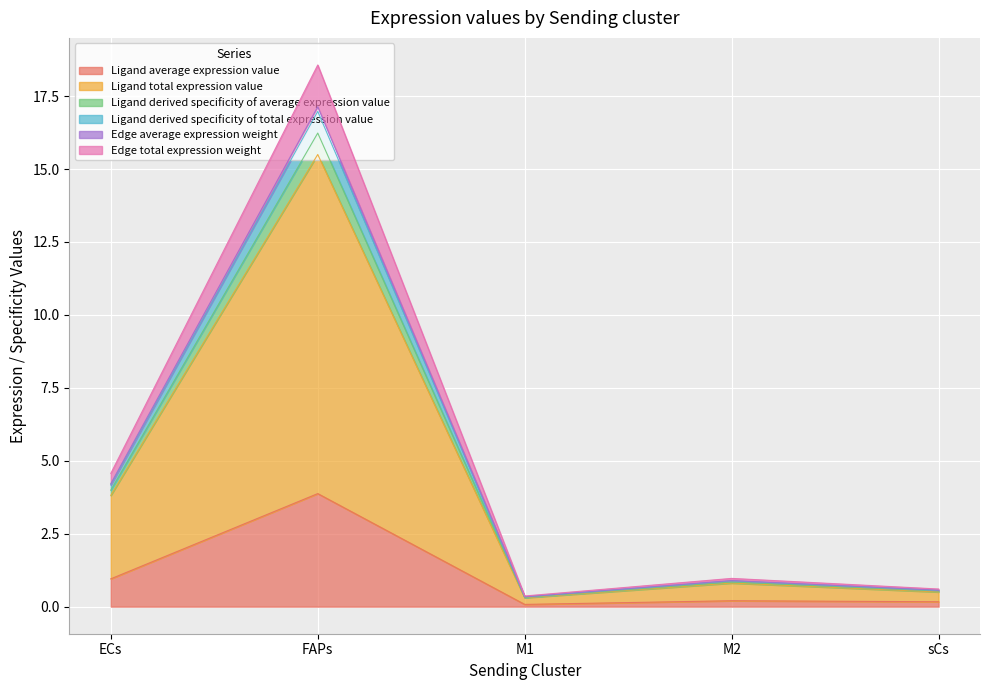

True or false: Edge average expression weight has more than 2 interior local peaks.

False